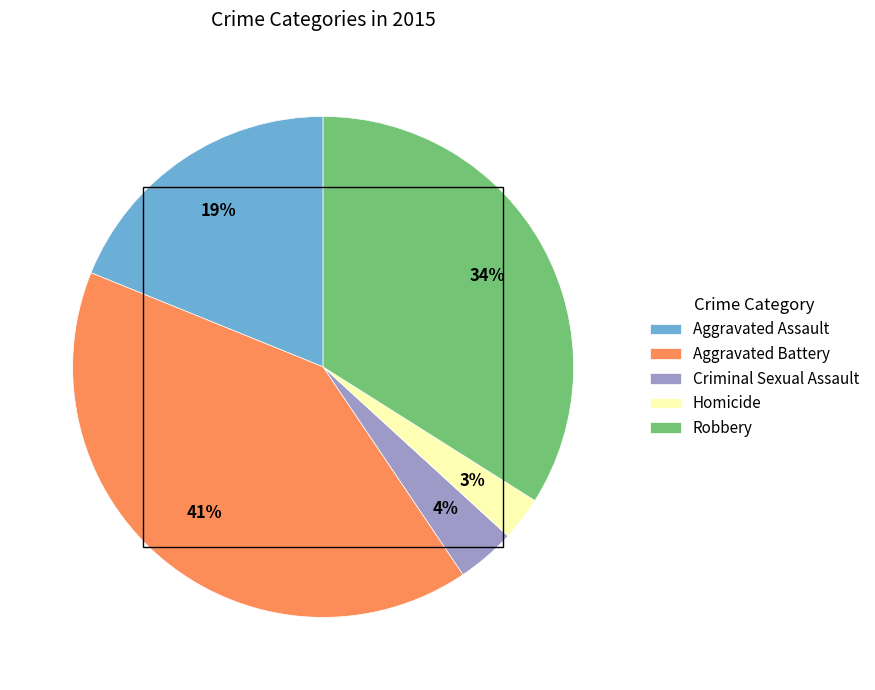

Combined, do Aggravated Assault and Aggravated Battery account for over 50%?

Yes